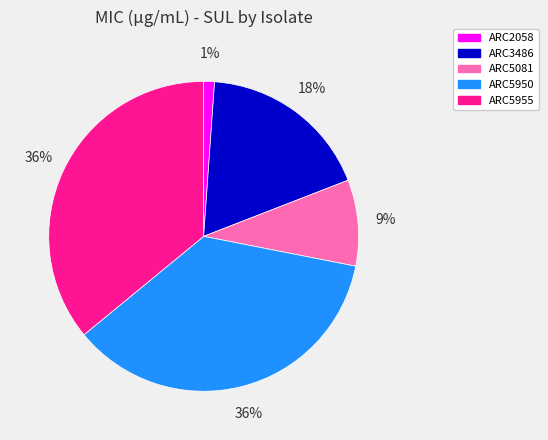

Do ARC5081 and ARC3486 together represent more than half of the pie?

No